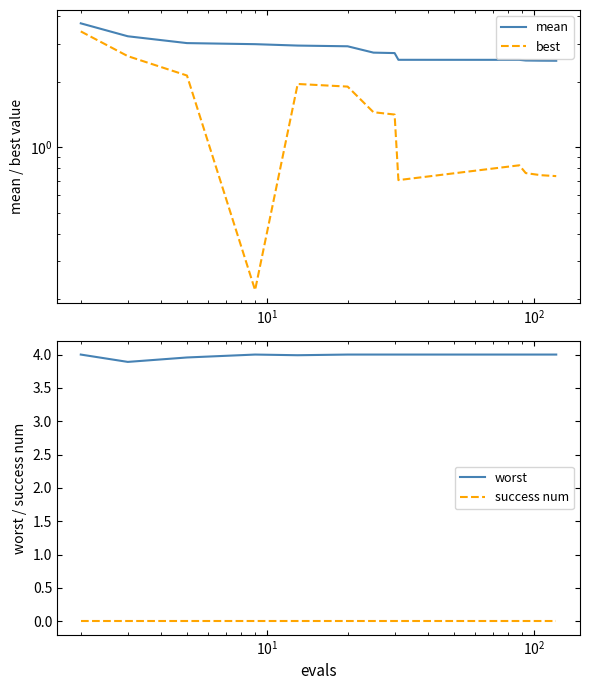

How many categories are shown in the chart?

13